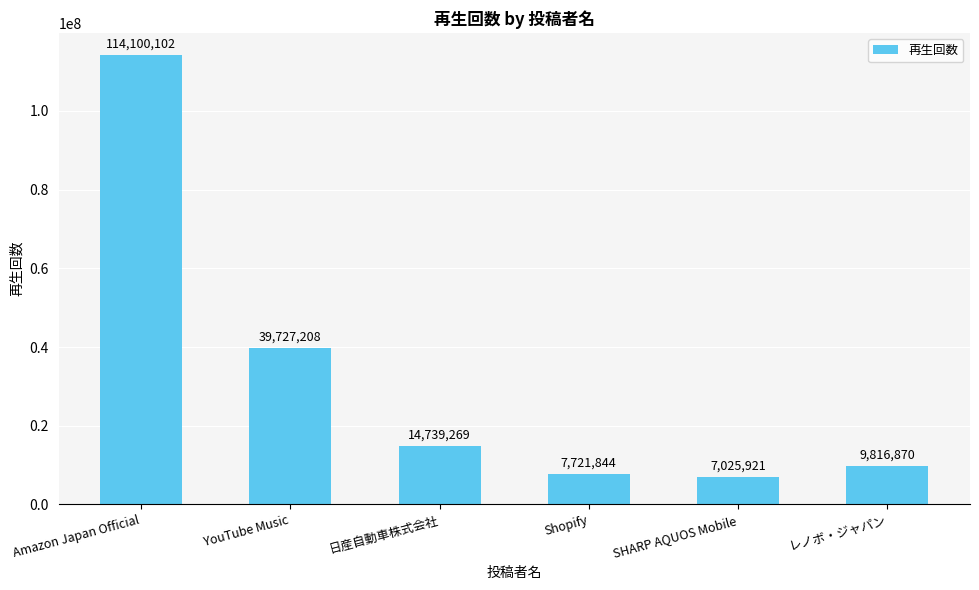

What is the maximum value shown in the chart?

114100102